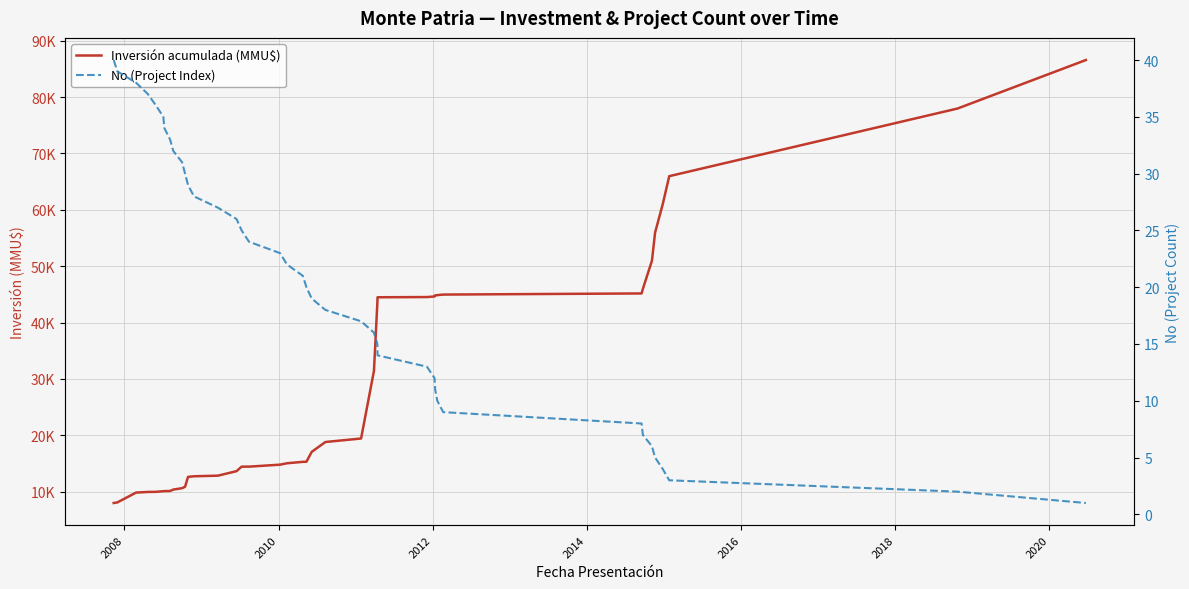

What are all the series names shown in the legend?

Inversión acumulada (MMU$), No (Project Index)